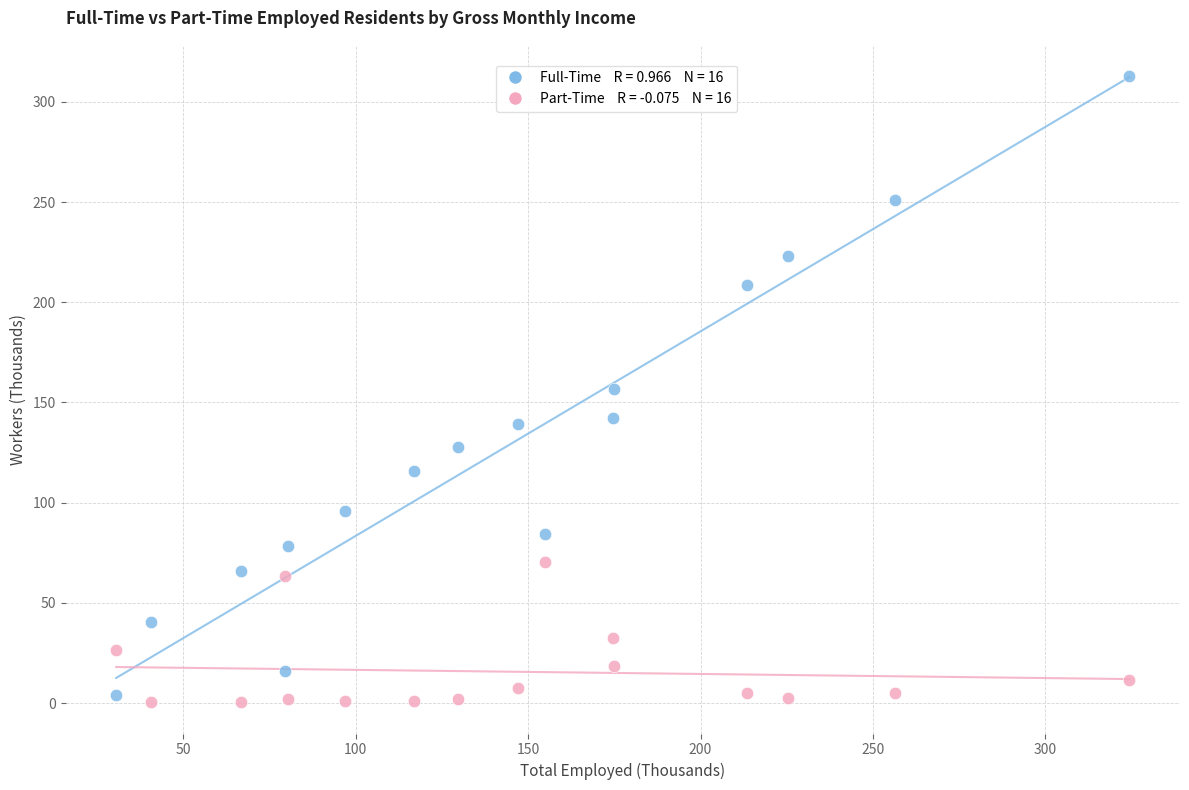

Across all data points, what is the range of Y values (max minus min)?

312.5